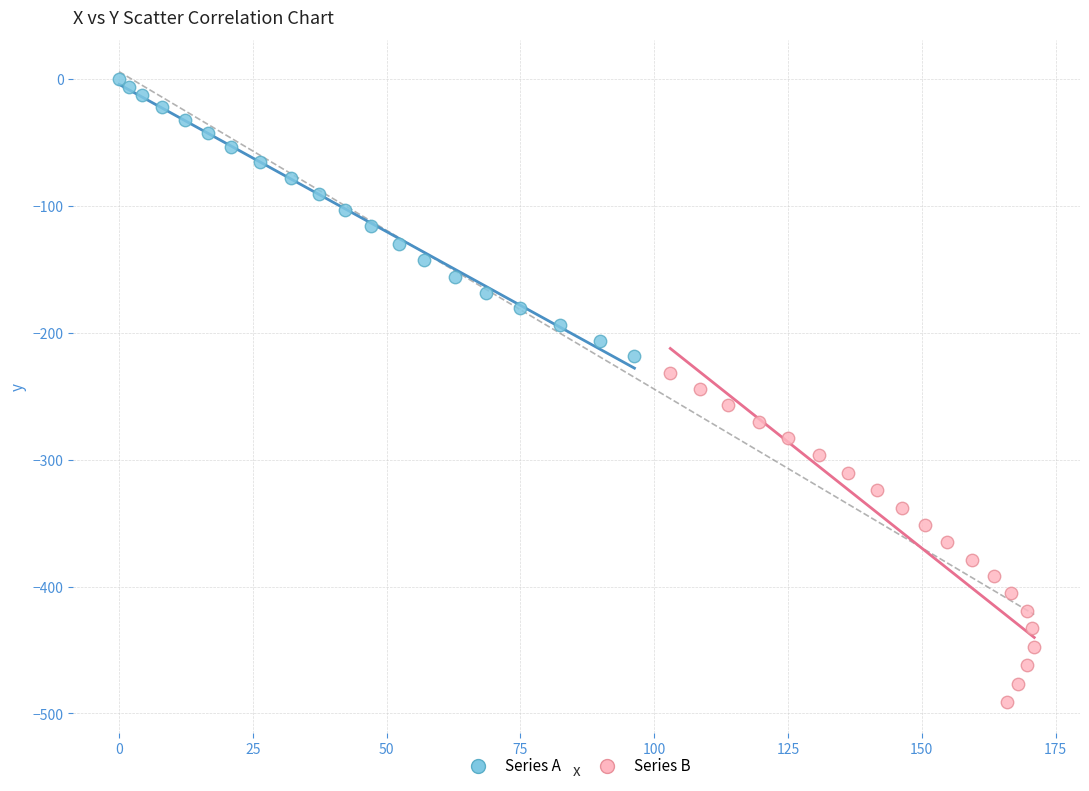

Which series contains the lowest Y value?

Series B